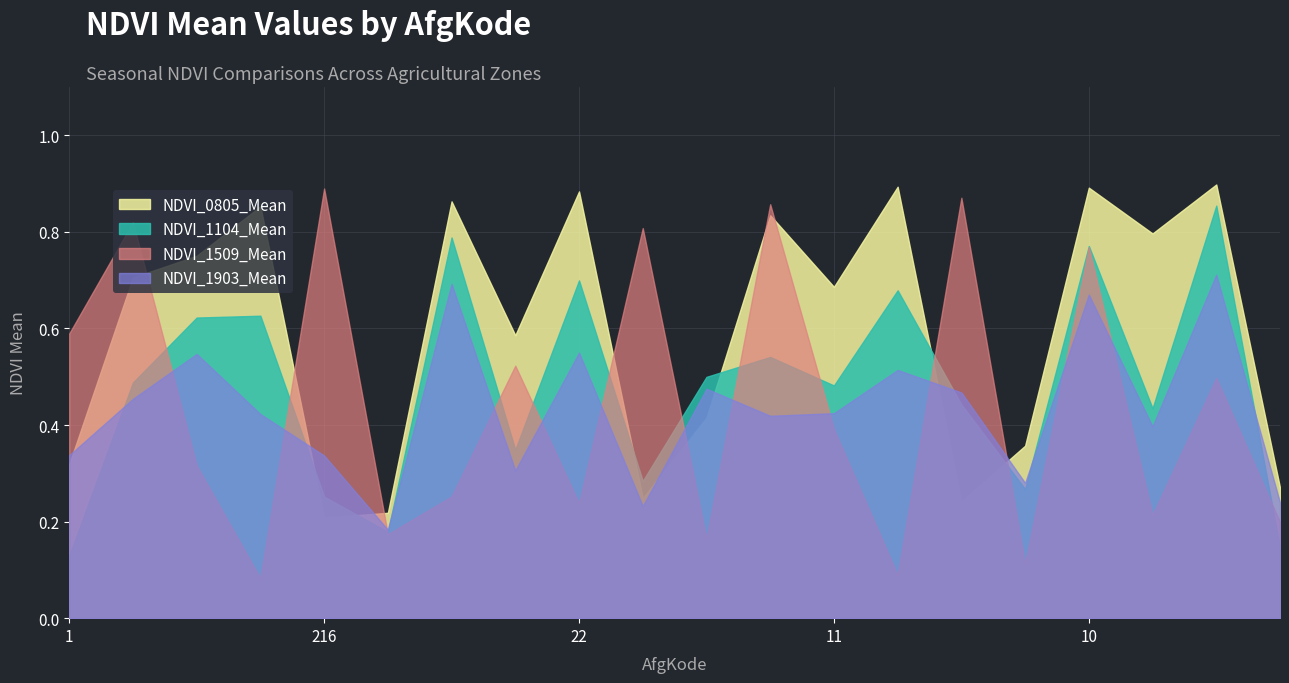

Does the chart display data point markers on the line(s)?

No